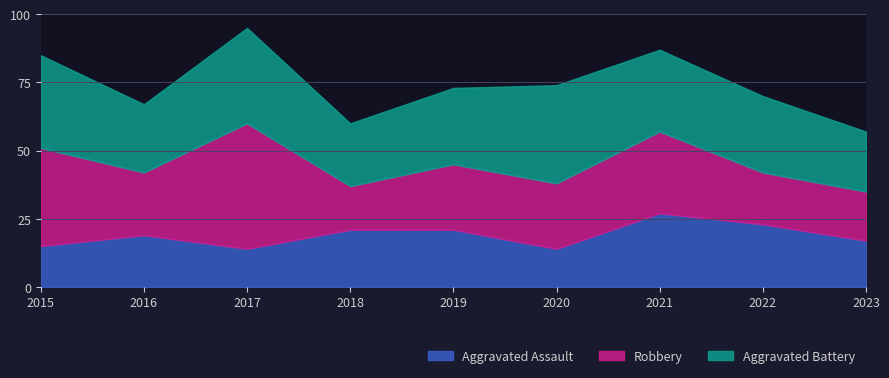

Is the value of Aggravated Assault at 2018 greater than the value of Robbery at 2015?

No